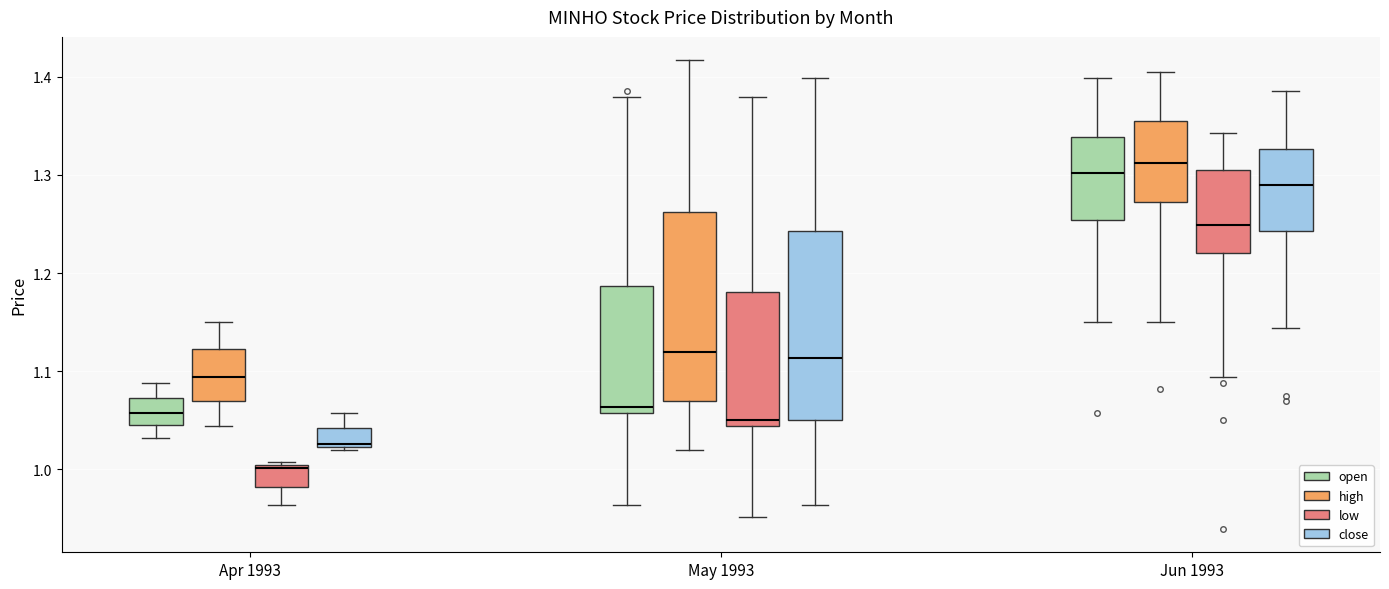

Reading left to right, transcribe this box plot: for each box, give where its median line is, the range the box spans, and where its two whiskers end, as read against the y-axis. The values are not printed on the chart, so give them approximately, as read against the axis.

Apr 1993 (open): median 1.06, box 1.04 to 1.07, whiskers 1.03 to 1.09
Apr 1993 (high): median 1.09, box 1.07 to 1.12, whiskers 1.04 to 1.15
Apr 1993 (low): median 1.00 (just below the box's upper edge), box 0.98 to 1.00, whiskers 0.96 to 1.01
Apr 1993 (close): median 1.03, box 1.02 to 1.04, whiskers 1.02 (just below the box's lower edge) to 1.06
May 1993 (open): median 1.06 (just above the box's lower edge), box 1.06 to 1.19, whiskers 0.96 to 1.38
May 1993 (high): median 1.12, box 1.07 to 1.26, whiskers 1.02 to 1.42
May 1993 (low): median 1.05, box 1.04 to 1.18, whiskers 0.95 to 1.38
May 1993 (close): median 1.11, box 1.05 to 1.24, whiskers 0.96 to 1.40
Jun 1993 (open): median 1.30, box 1.25 to 1.34, whiskers 1.15 to 1.40
Jun 1993 (high): median 1.31, box 1.27 to 1.36, whiskers 1.15 to 1.41
Jun 1993 (low): median 1.25, box 1.22 to 1.31, whiskers 1.09 to 1.34
Jun 1993 (close): median 1.29, box 1.24 to 1.33, whiskers 1.14 to 1.39